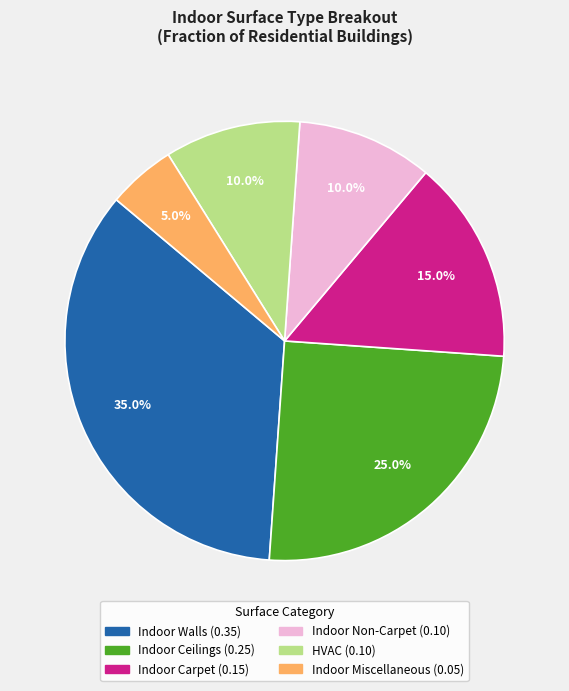

What is the total percentage of Indoor Carpet and Indoor Non-Carpet?

25.0%